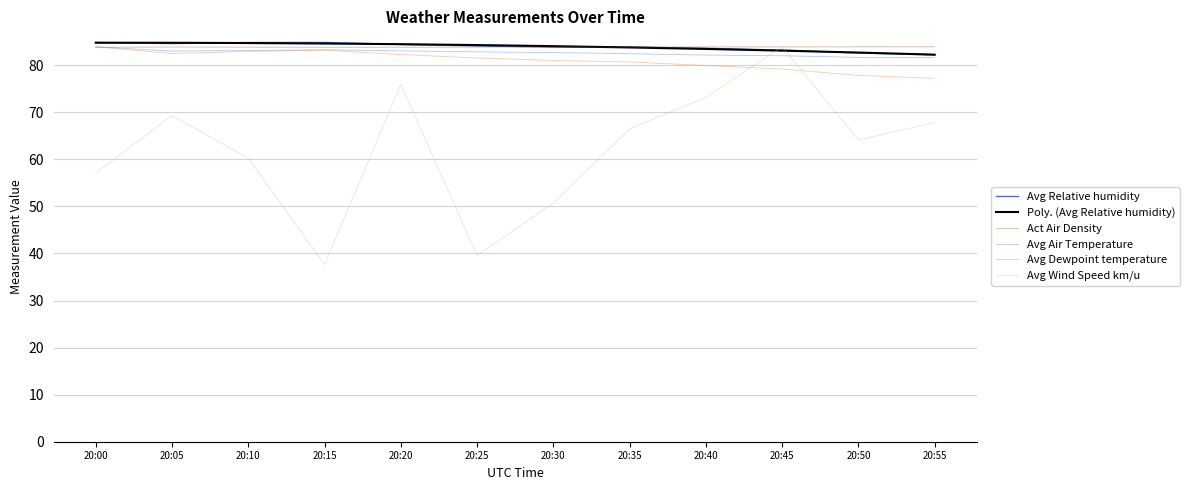

At 20:15, list the series in order from smallest to largest.

Avg Wind Speed km/u, Avg Dewpoint temperature, Avg Air Temperature, Act Air Density, Poly. (Avg Relative humidity), Avg Relative humidity